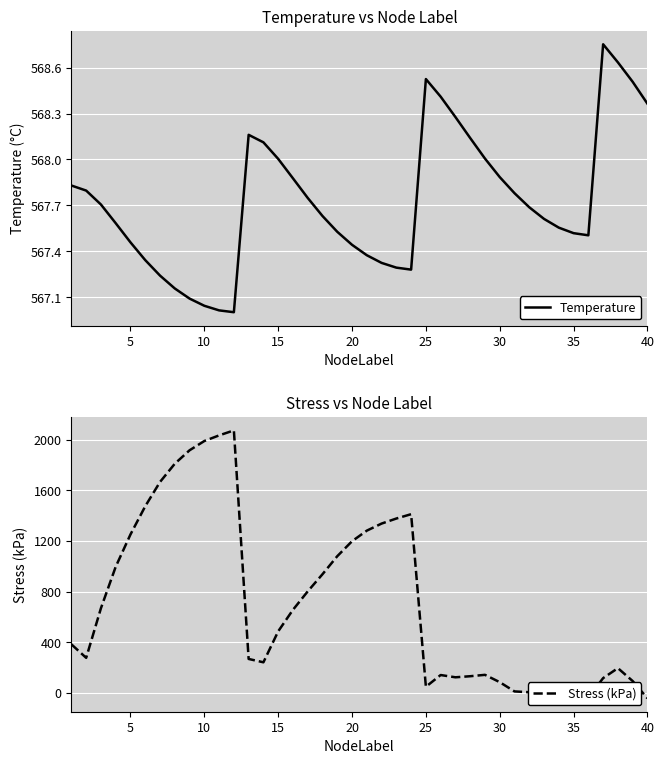

Does the chart display data point markers on the line(s)?

No